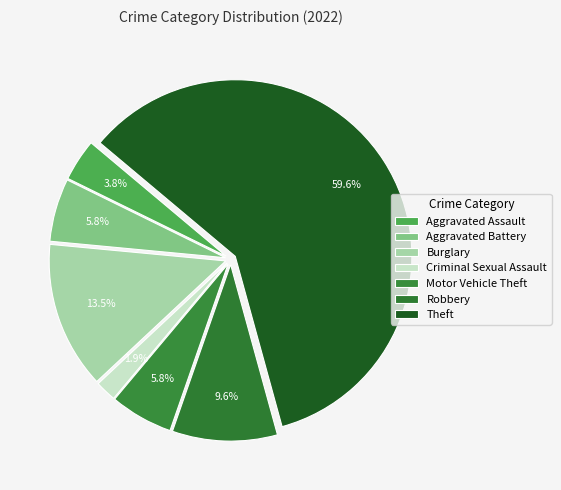

To the nearest percent, what is the average slice percentage?

14%